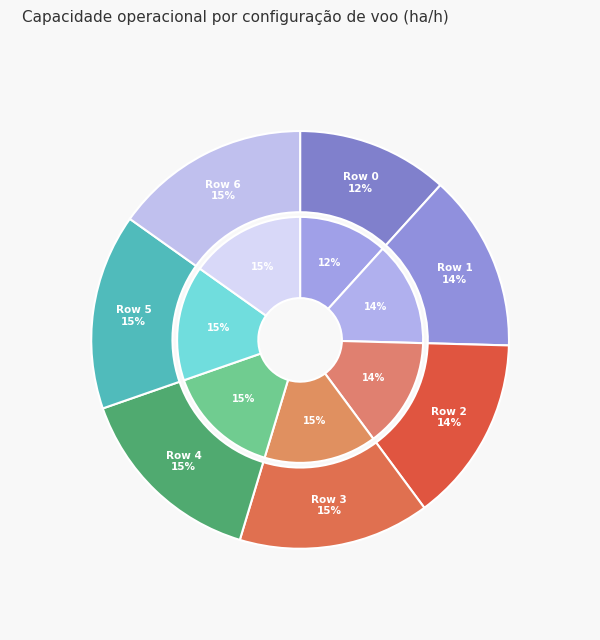

Is there a majority slice in this chart?

No